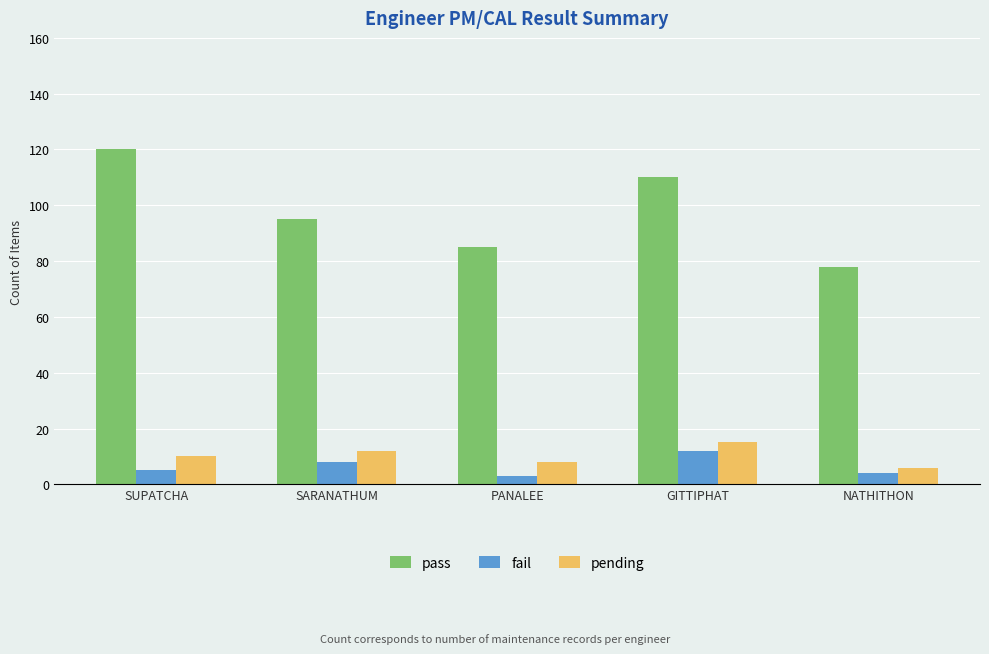

Are the bars horizontal?

No